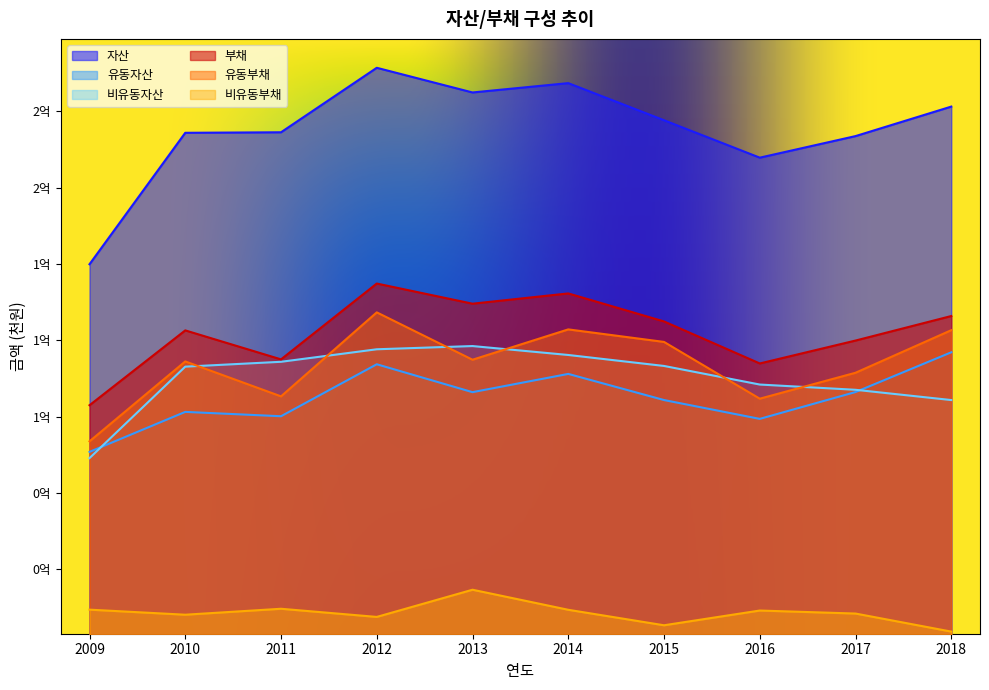

Between 2012 and 2017, which series saw the biggest shift?

자산